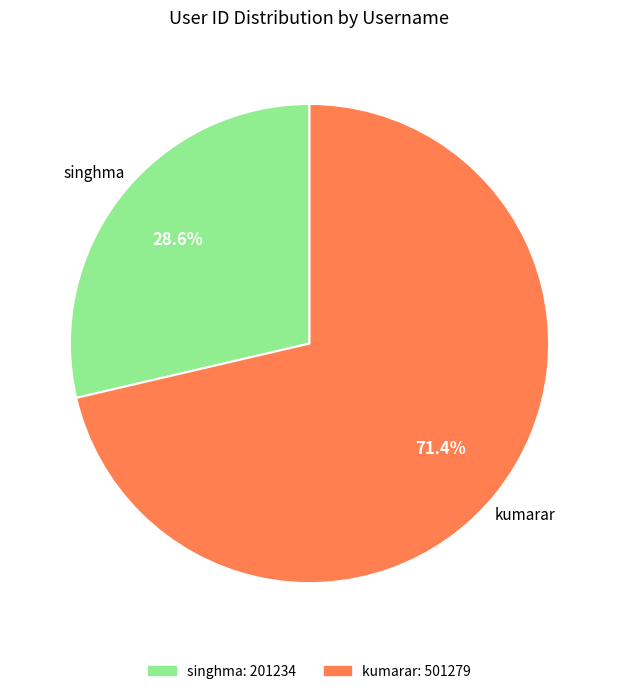

How many segments does this pie chart have?

2